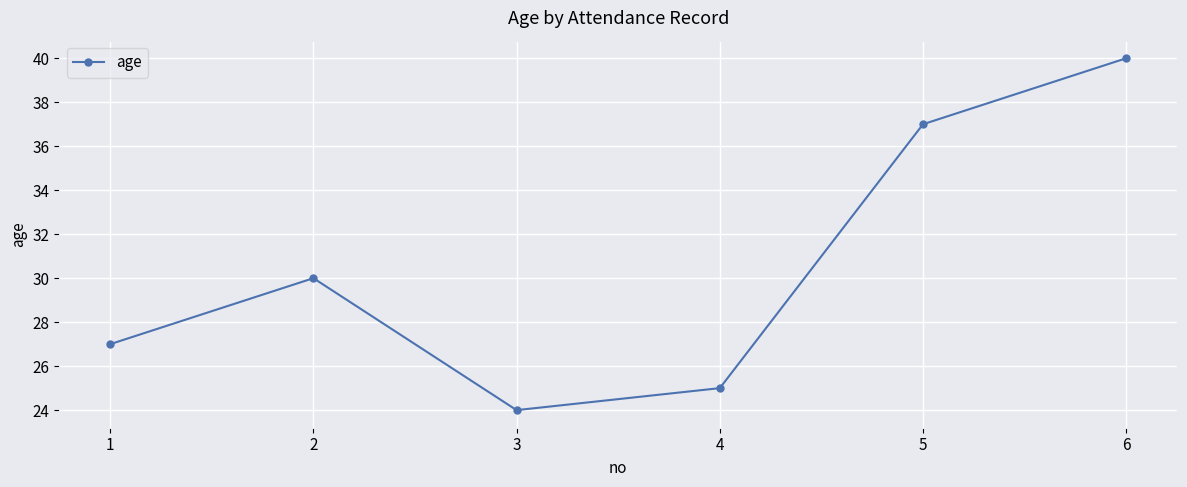

Reading right to left, list all the values displayed in this chart.

40	37	25	24	30	27